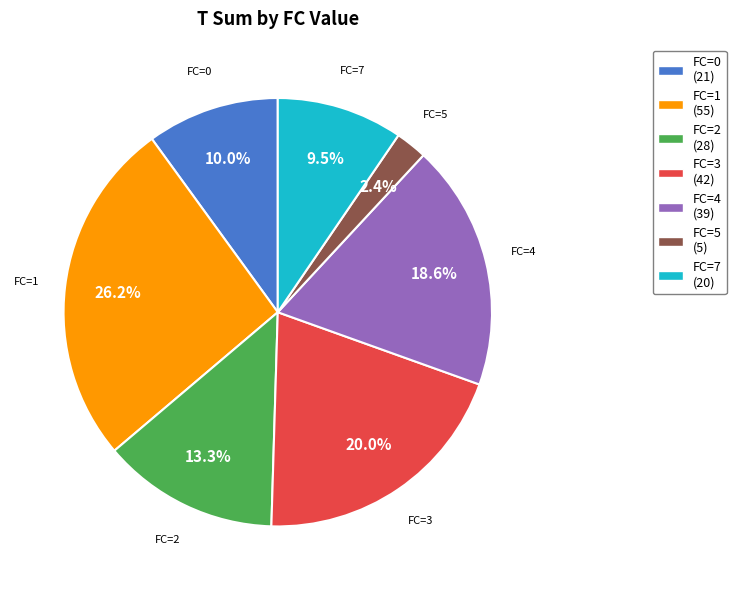

Does any single category account for the majority?

No